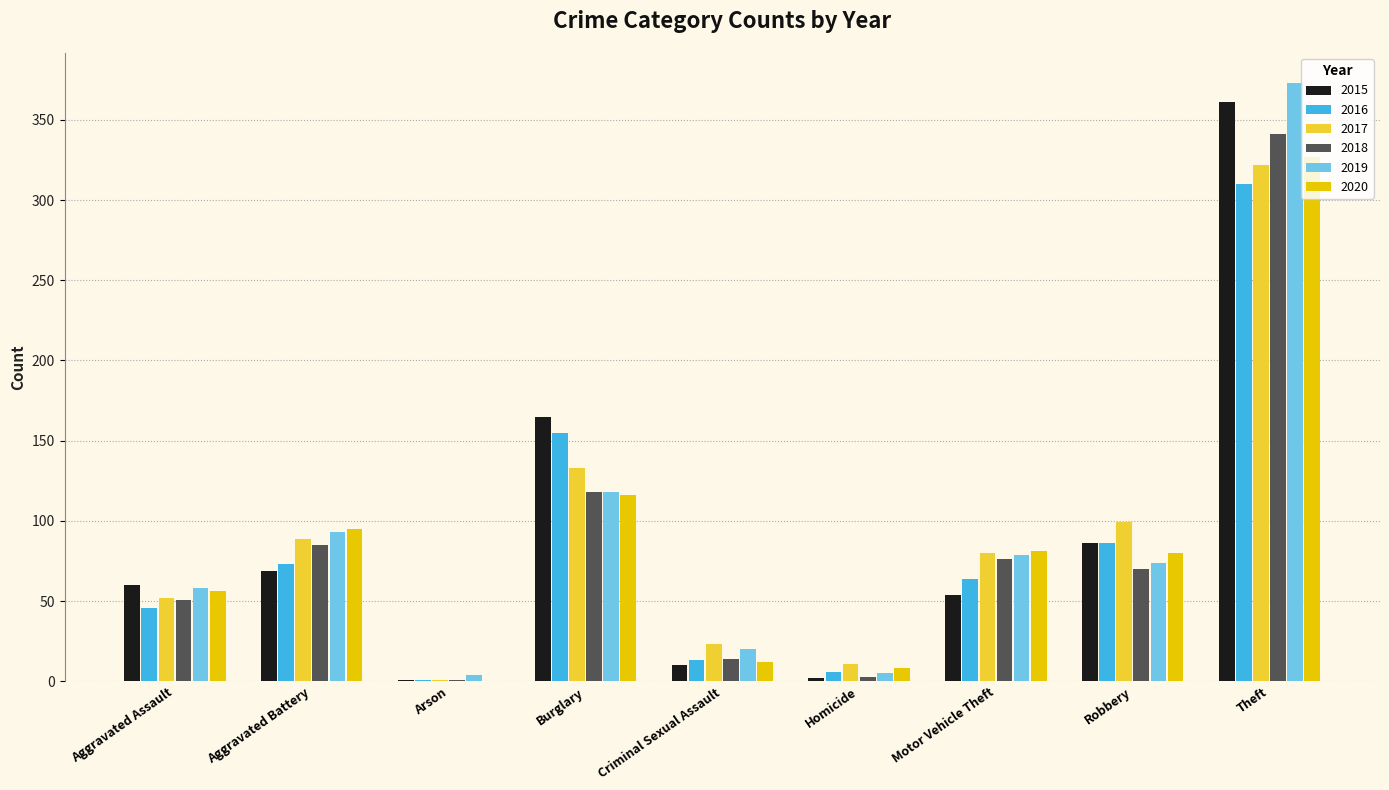

True or false: 2015 has a value of 69 at Aggravated Battery.

True